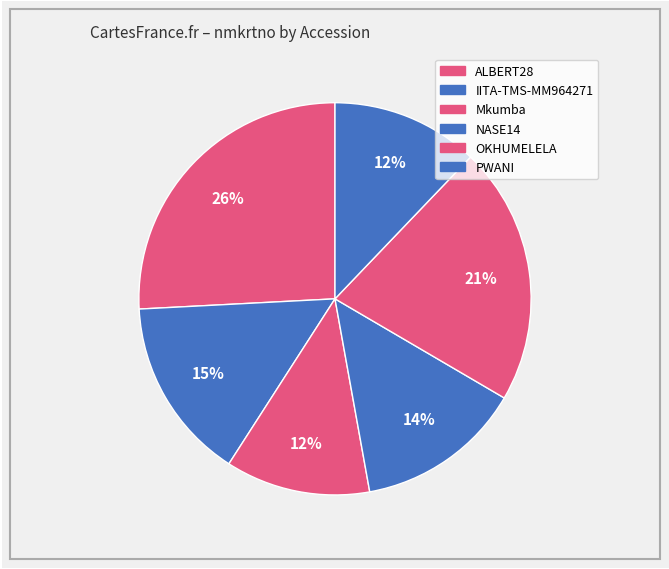

The IITA-TMS-MM964271 slice represents 15% of the pie. True or false?

True